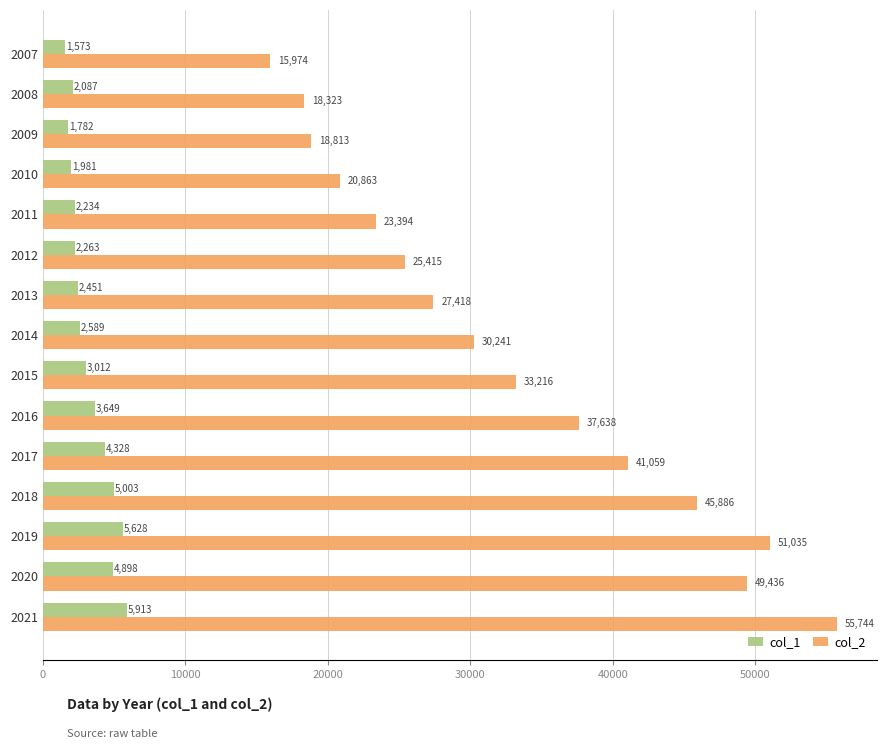

Which category has the highest value across all series?

2021